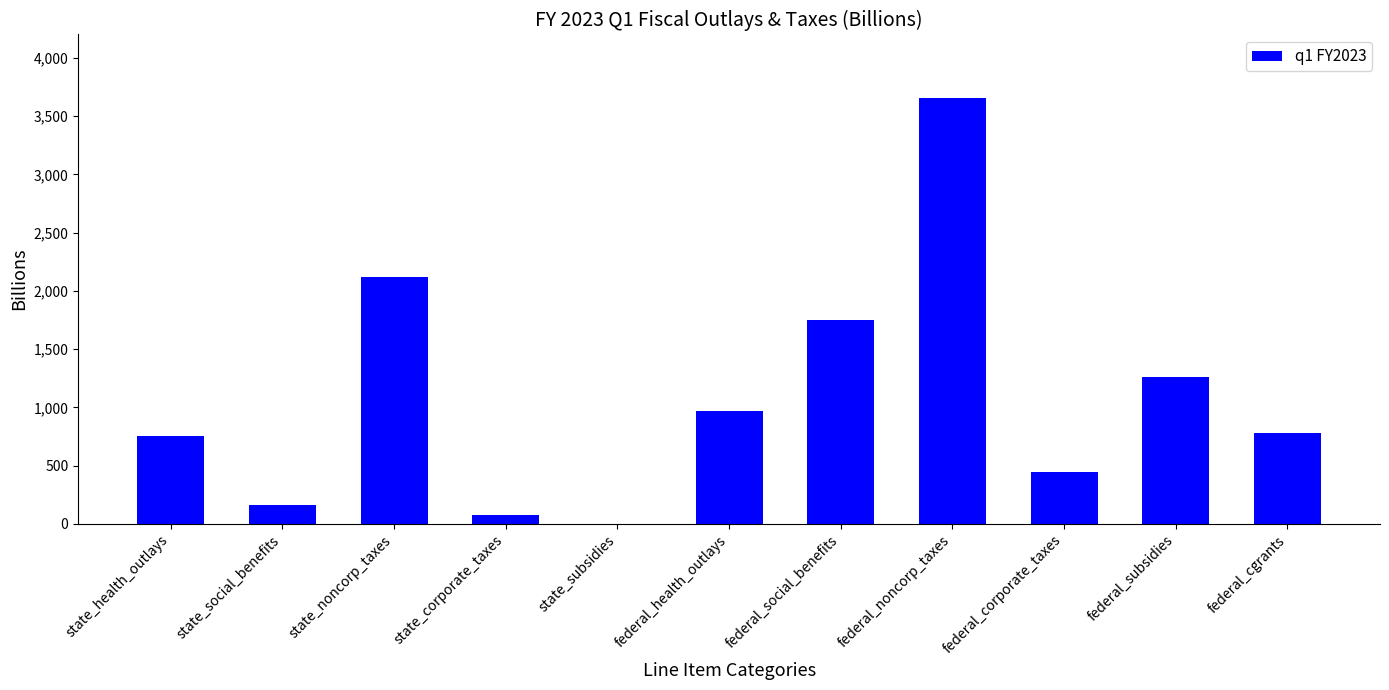

Which category has the highest value across all series?

federal_noncorp_taxes